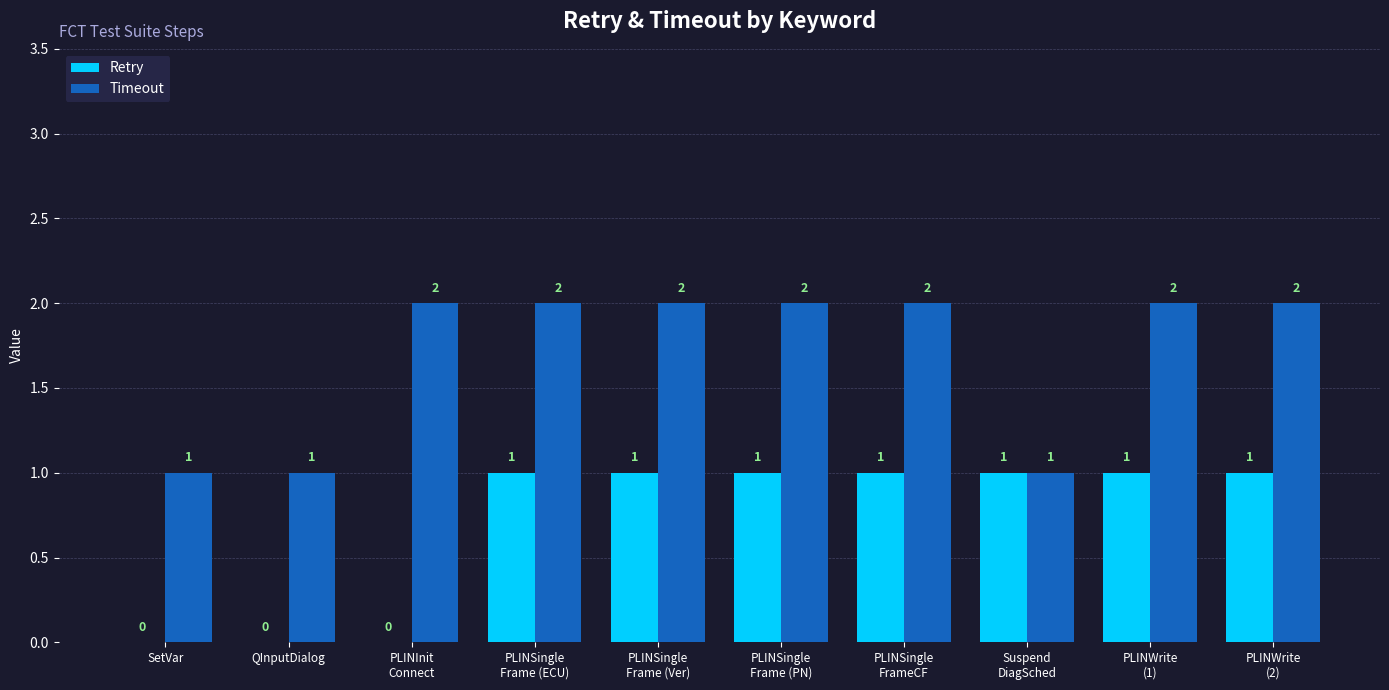

Is it true that Retry equals 0 at SetVar?

True